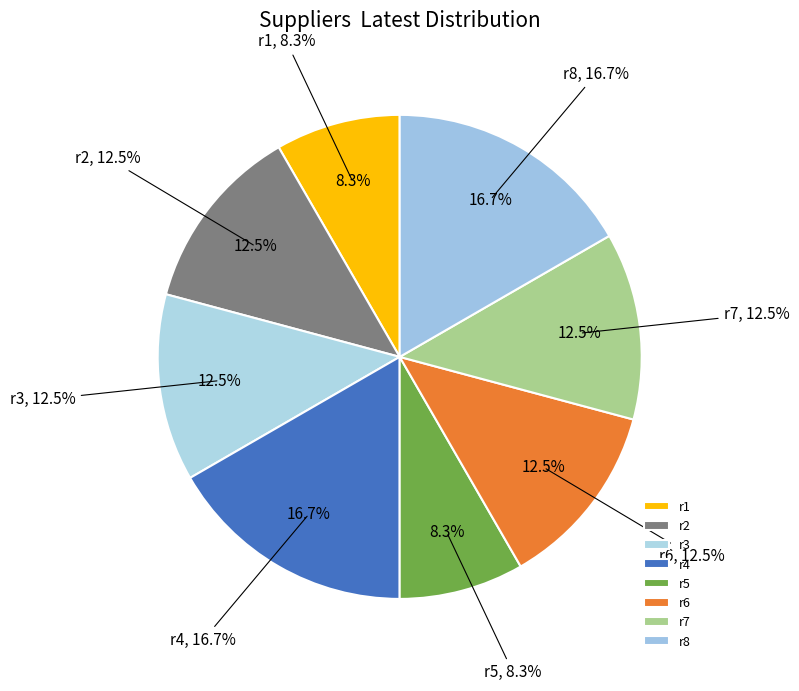

Is there a majority slice in this chart?

No